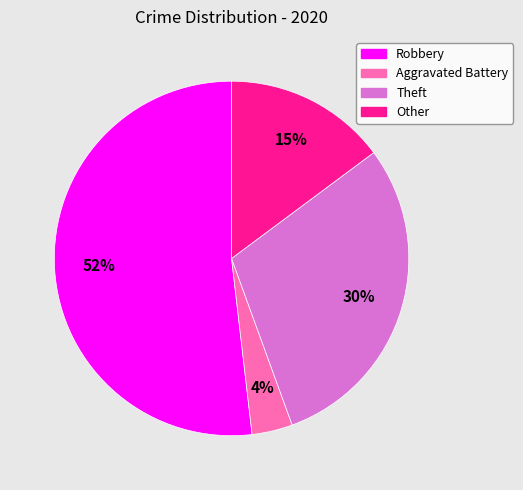

Combined, do Aggravated Battery and Theft account for over 50%?

No